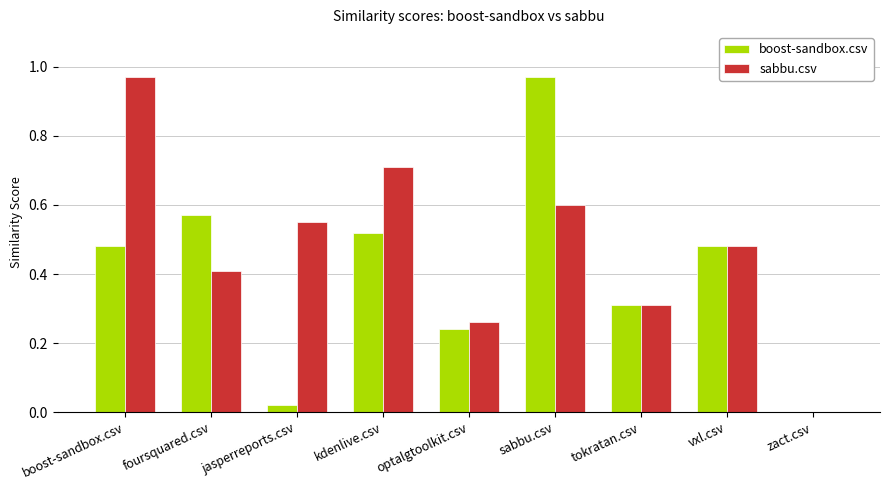

Read the sabbu.csv value at kdenlive.csv.

0.7